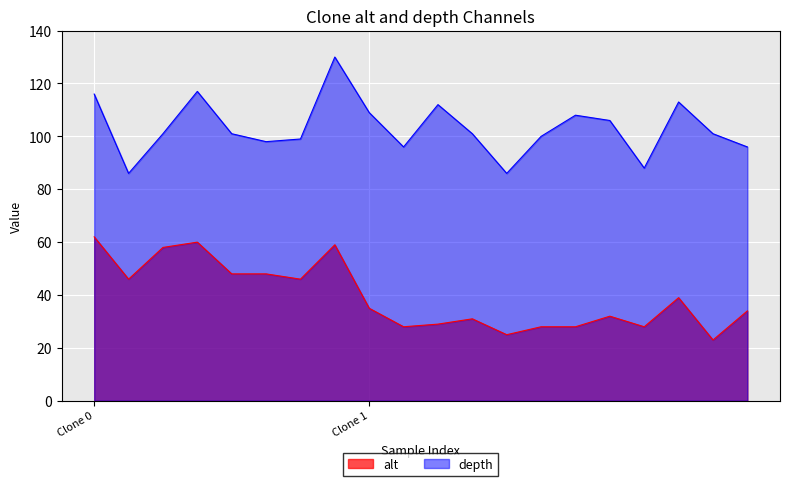

What are all the series names shown in the legend?

alt, depth